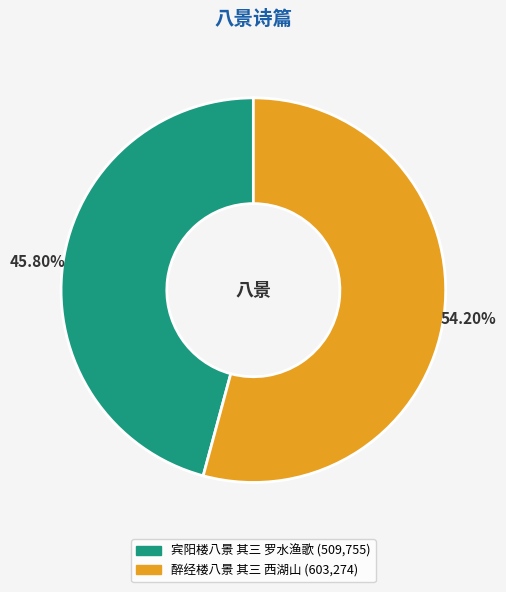

Rank the categories by value from highest to lowest.

醉经楼八景 其三 西湖山, 宾阳楼八景 其三 罗水渔歌